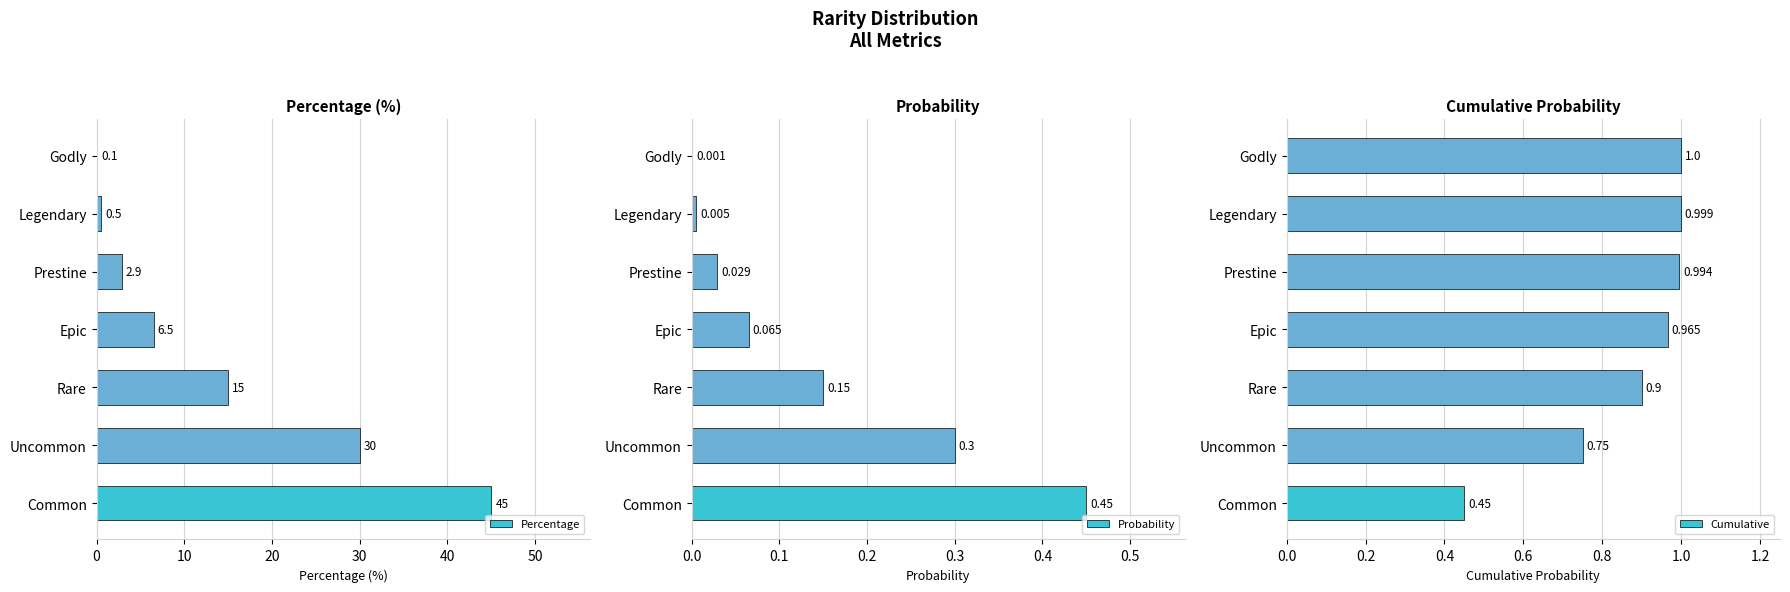

Between 10 and 40, which series saw the biggest shift?

Percentage